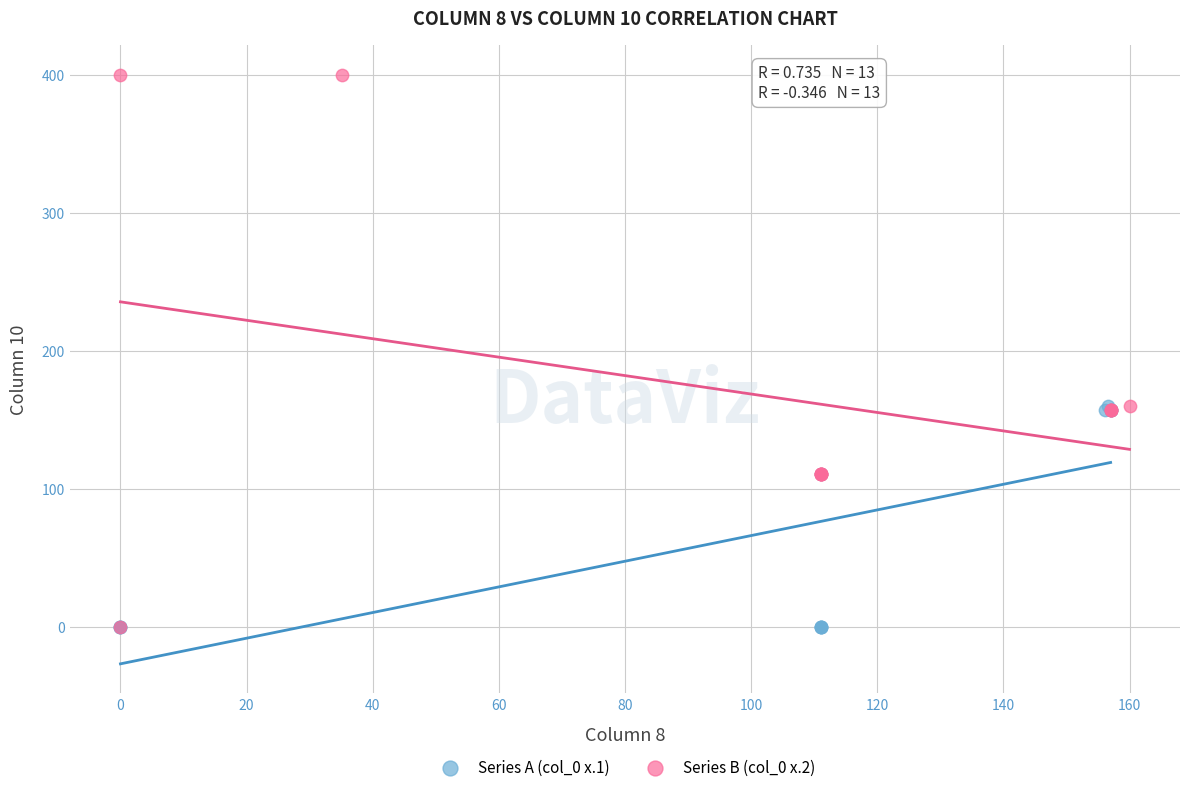

Which series has the widest spread of Y values?

Series B (col_0 x.2)